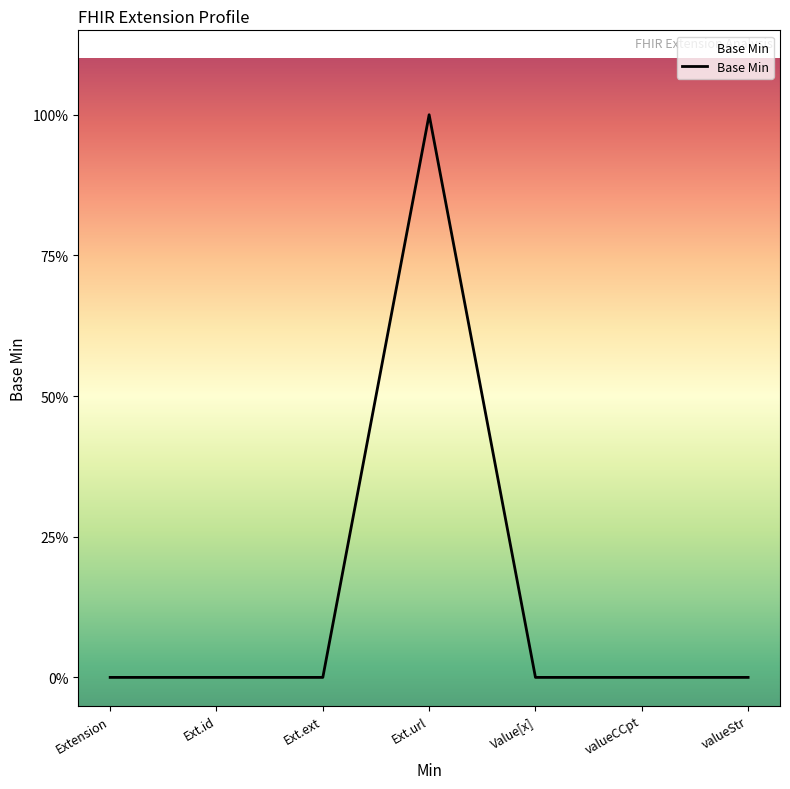

Does the chart have visible grid lines?

No